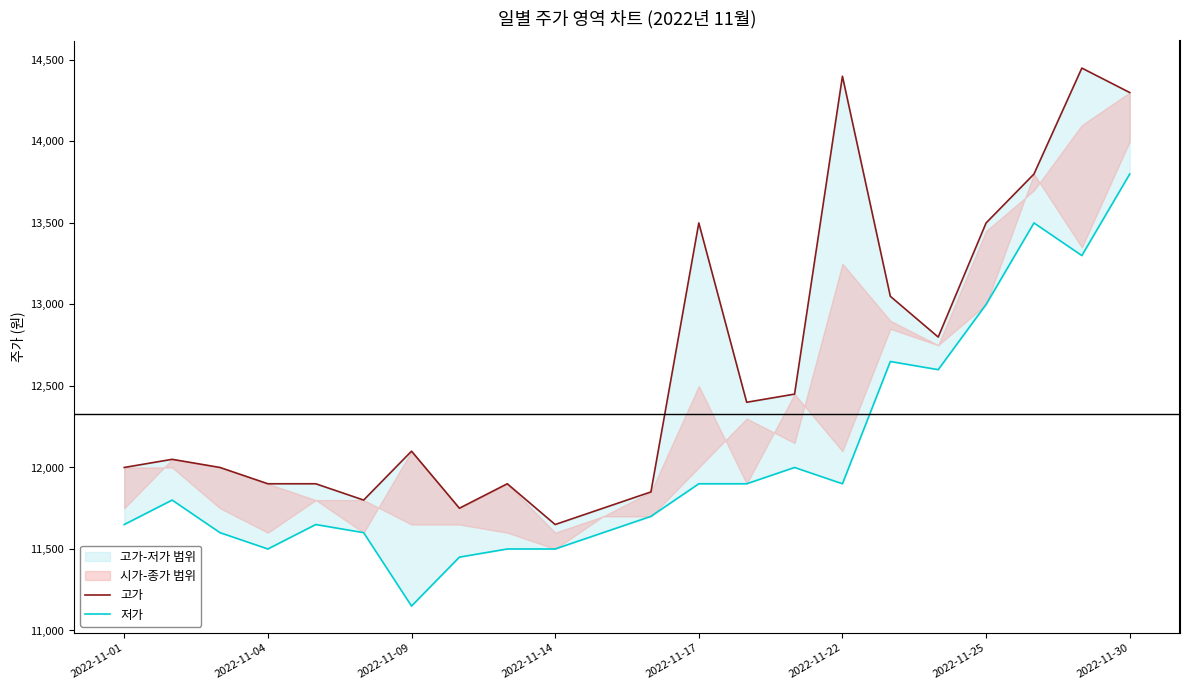

How many data points in 저가 are above 11800?

10